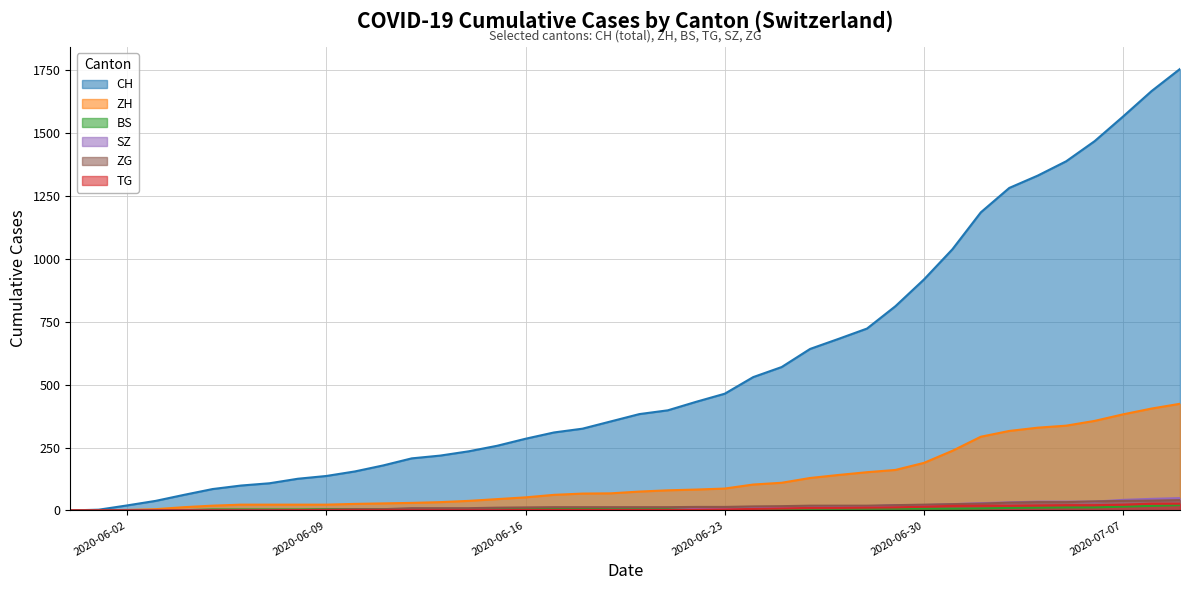

How many data points in CH are less than 383?

20